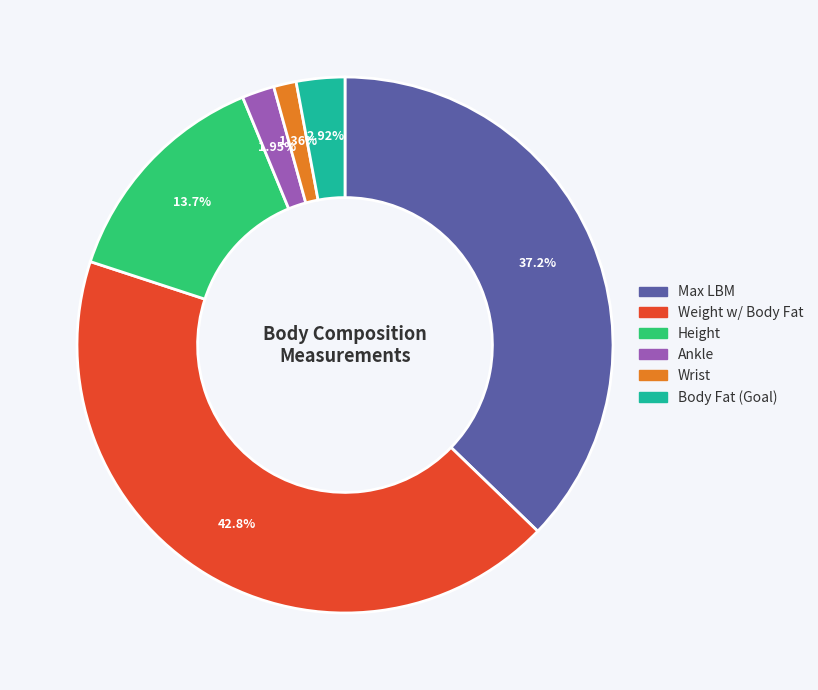

Which has a higher value, Max LBM or Height?

Max LBM